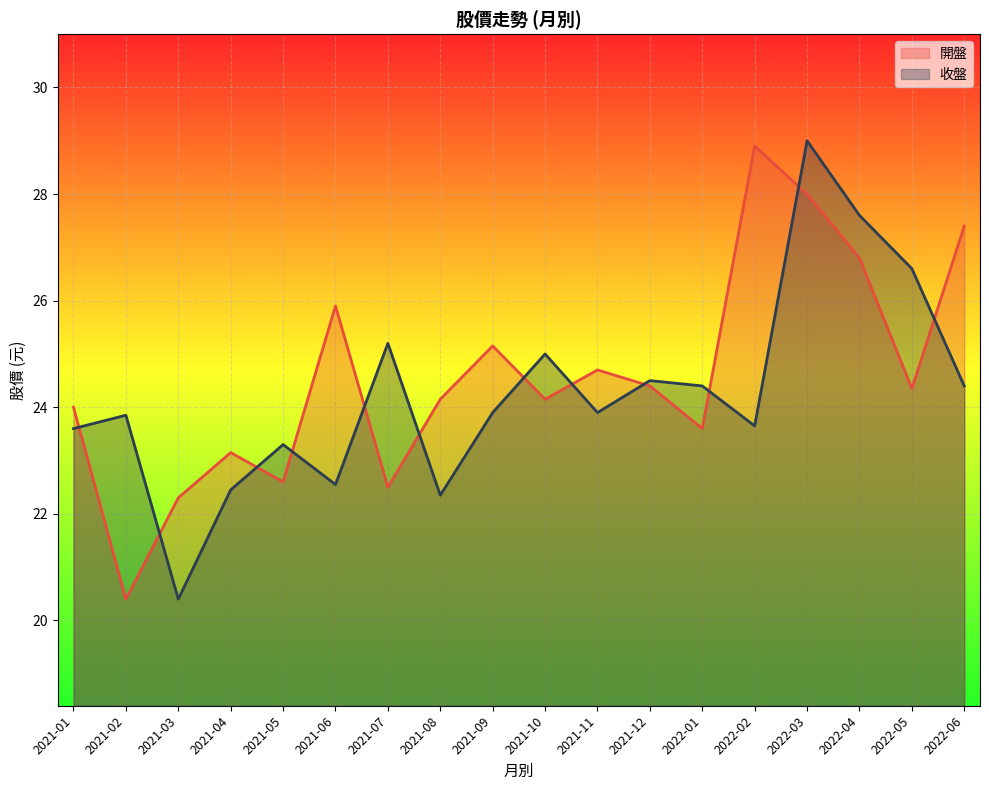

What is the difference between the highest and lowest values at 2021-11?

0.8